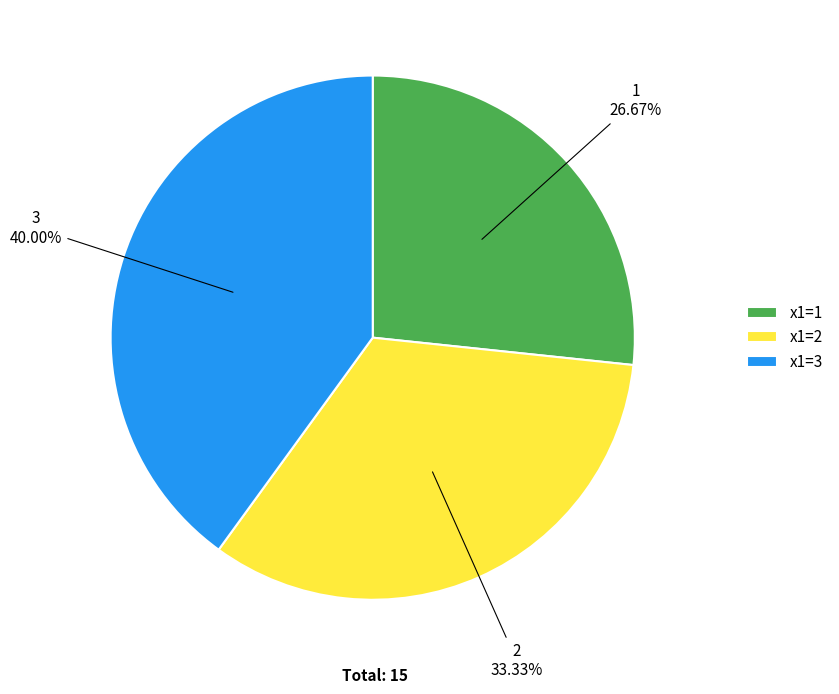

What is the ratio of the value at x1=2 to the value at x1=3?

0.8